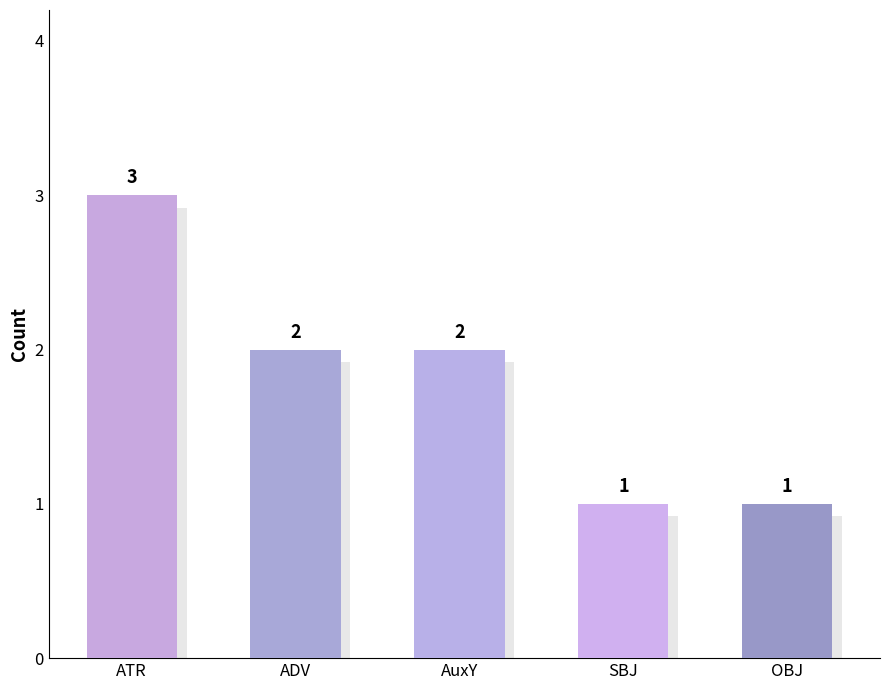

Does the chart contain any negative values?

No